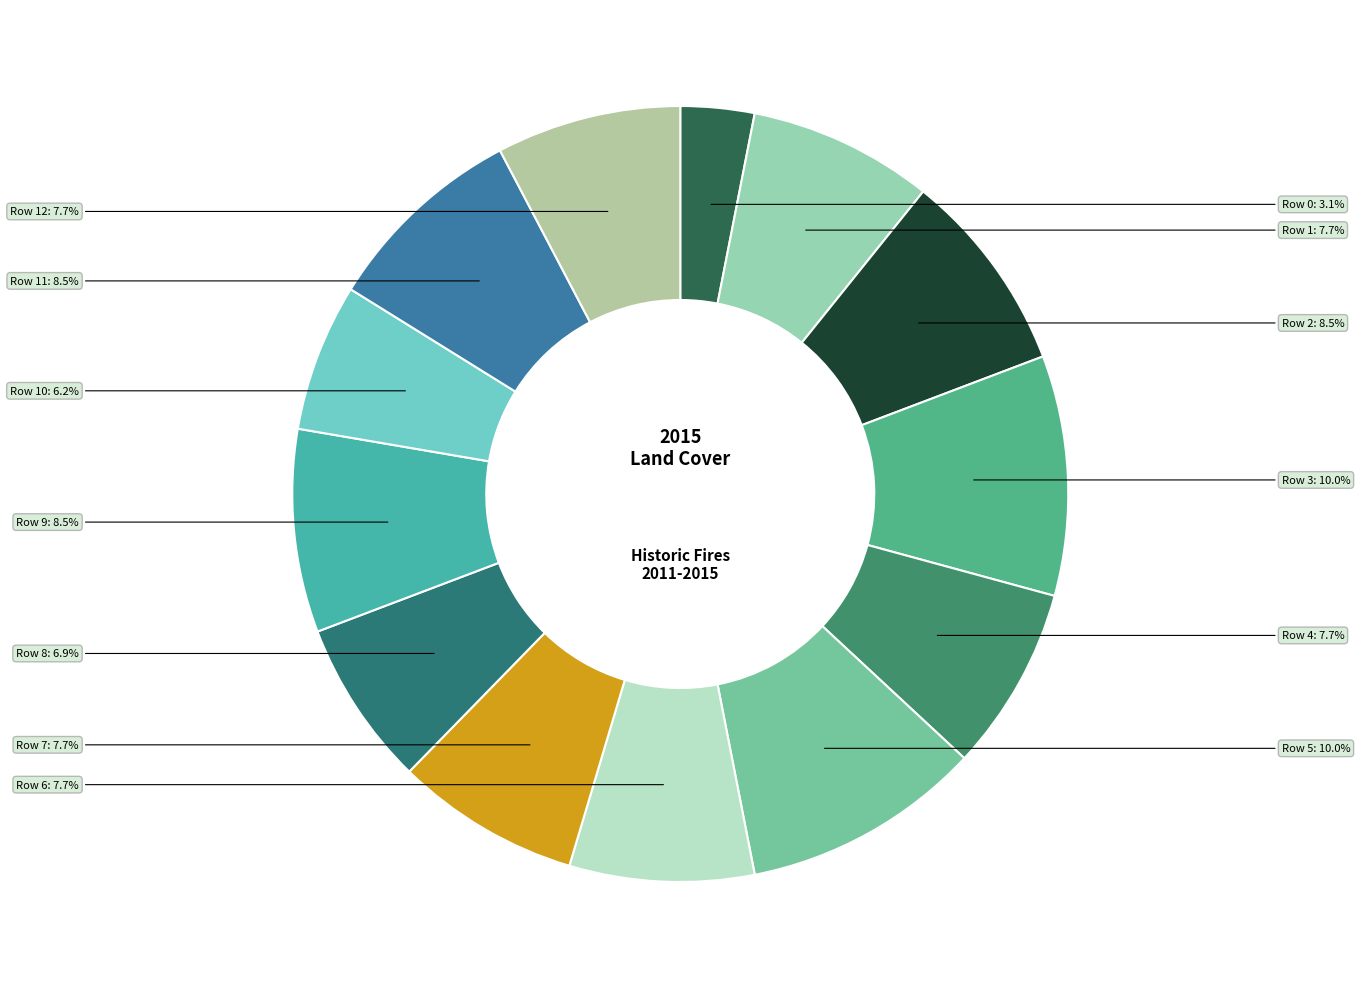

Is there any slice that represents more than half of the pie?

No